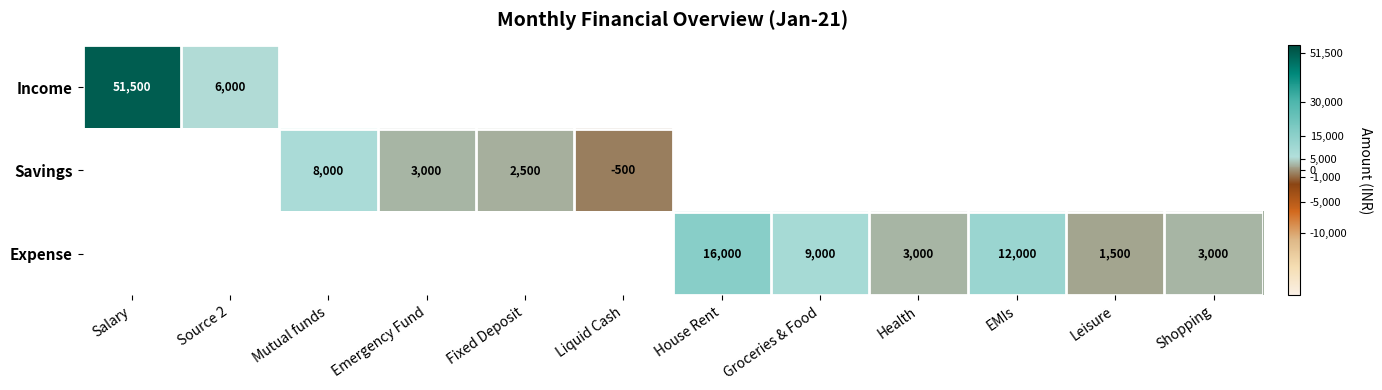

At which category does the chart reach its minimum across all series?

Liquid Cash